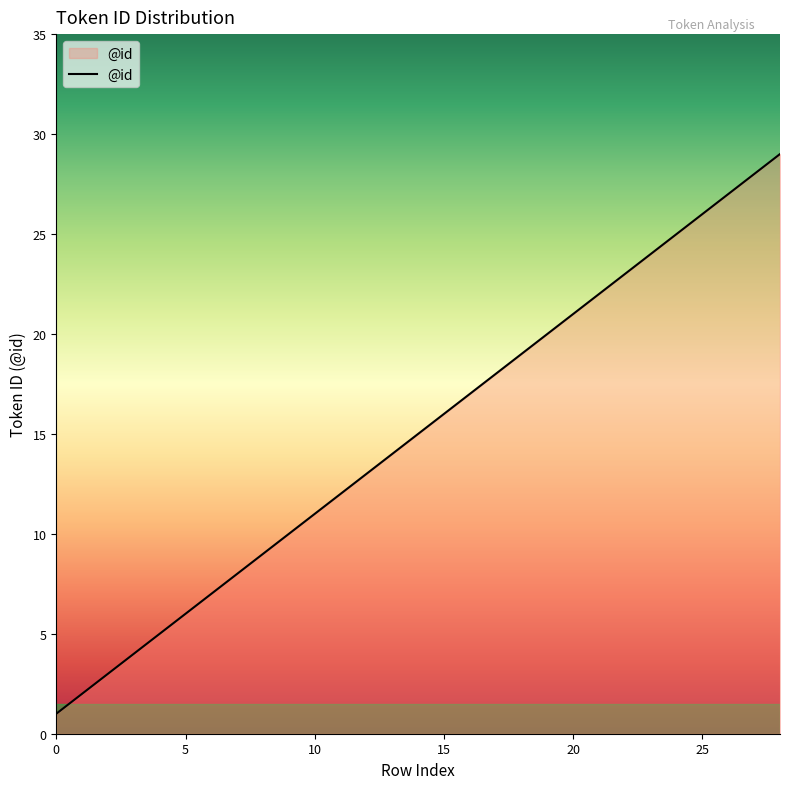

What is the sum of all values?

388